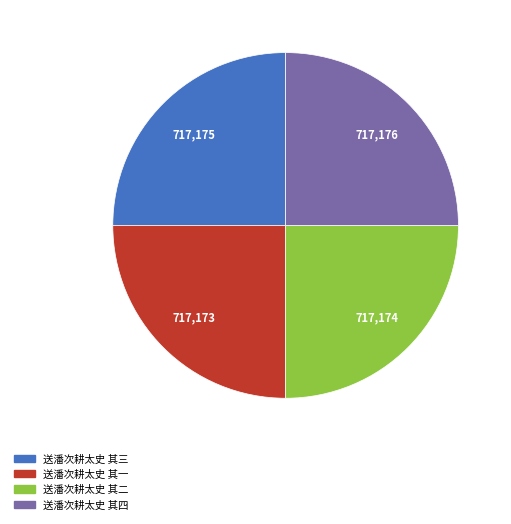

True or false: 送潘次耕太史 其四 accounts for 25% of the total.

True